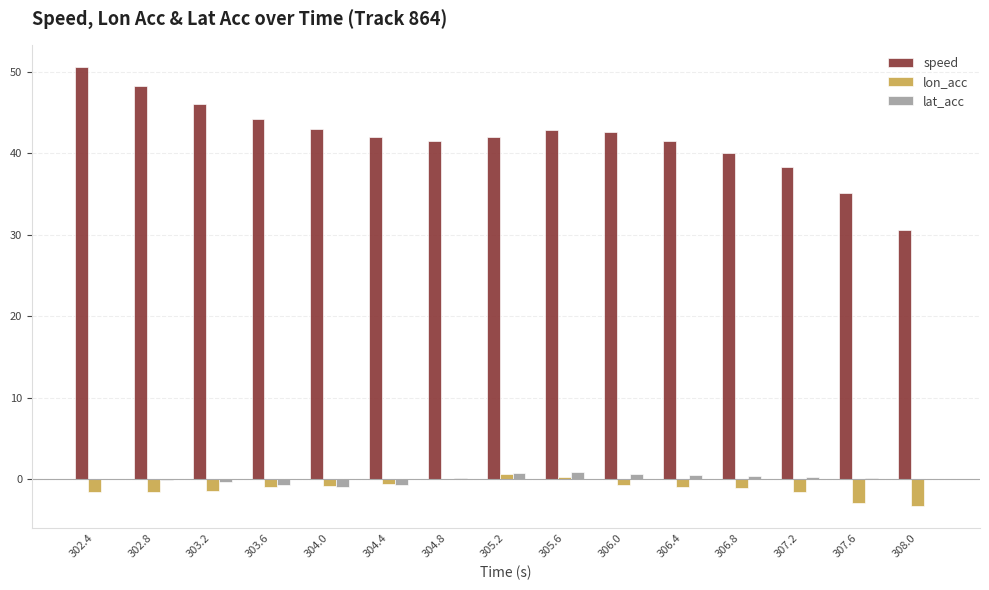

What is the difference between the lon_acc values at 308.0 and 304.8?

3.3